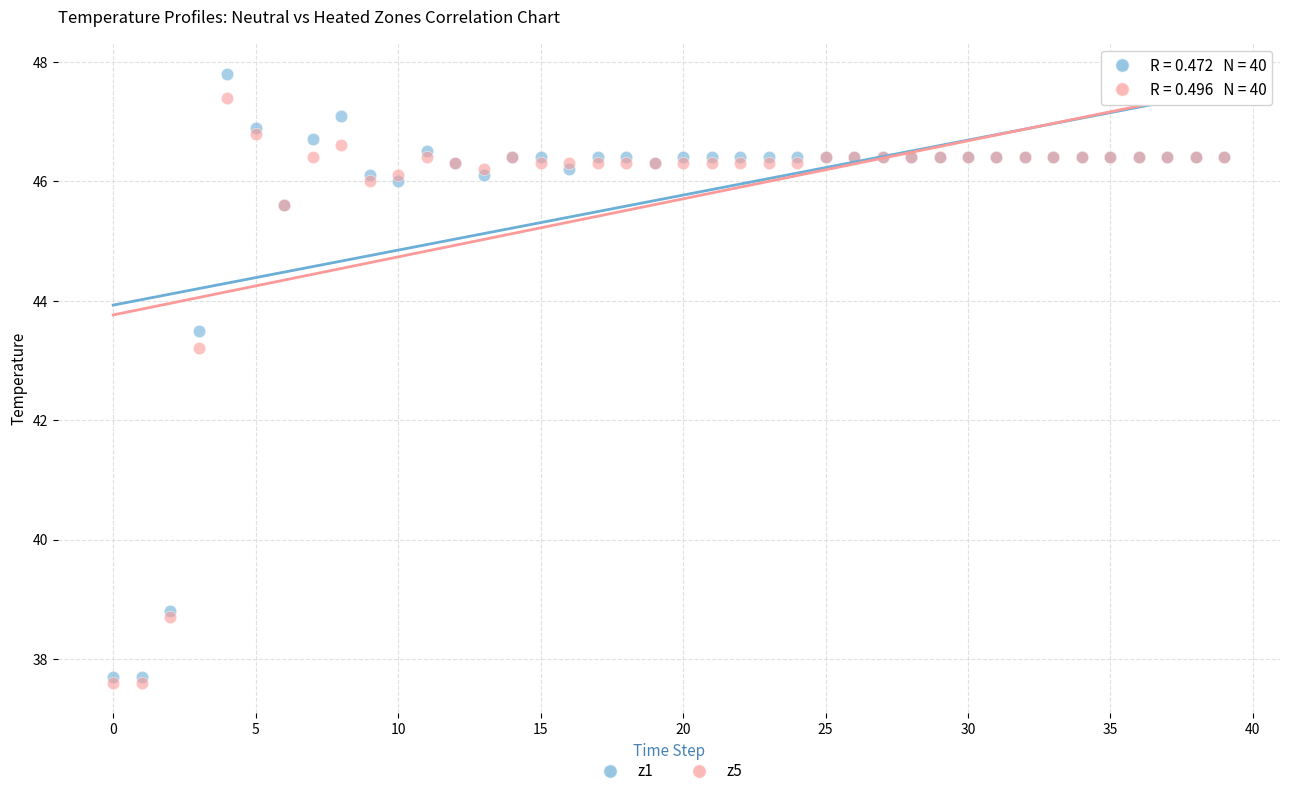

Which series reaches the maximum Y coordinate?

z1